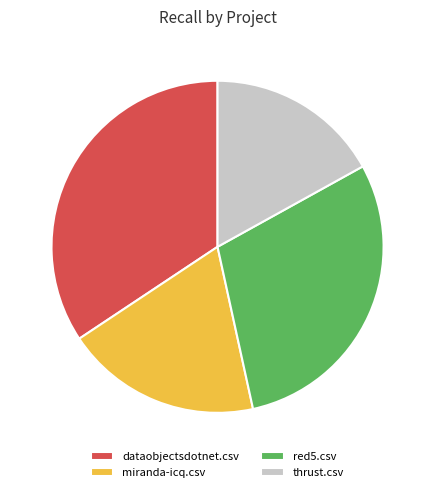

Does red5.csv account for over 50% of the chart?

No